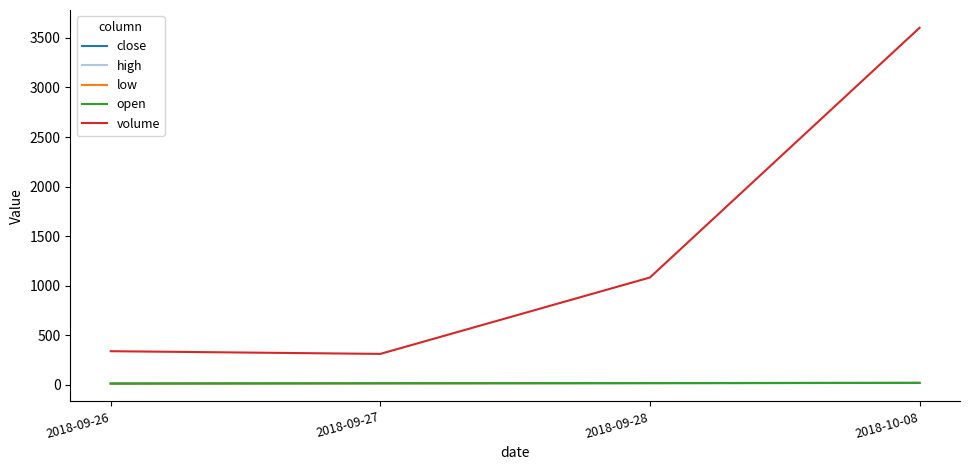

What is the difference between the maximum and minimum values in the close series?

4.7